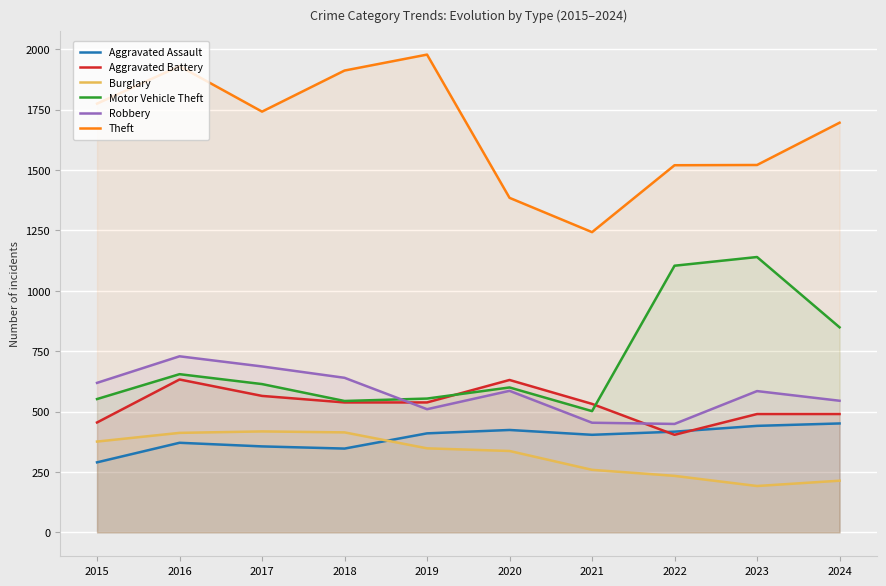

Which series has the largest range (max minus min)?

Theft